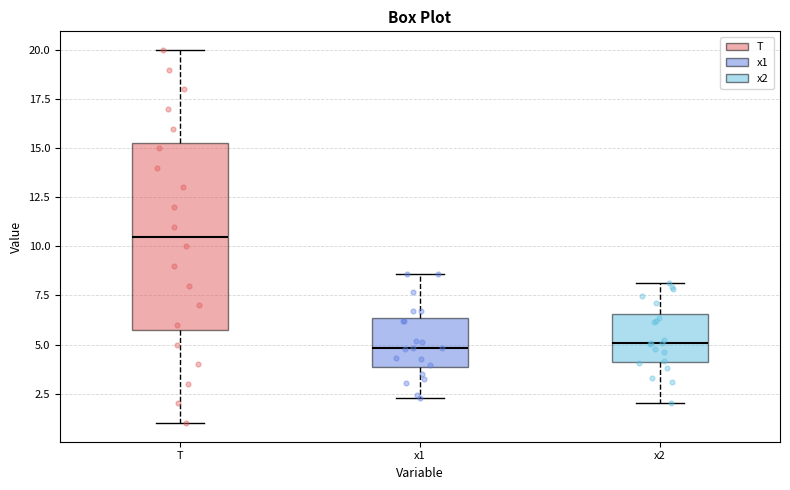

Where does the upper whisker of the box for x1 end on the y-axis? The values are not printed on the chart, so give them approximately, as read against the axis.

8.5